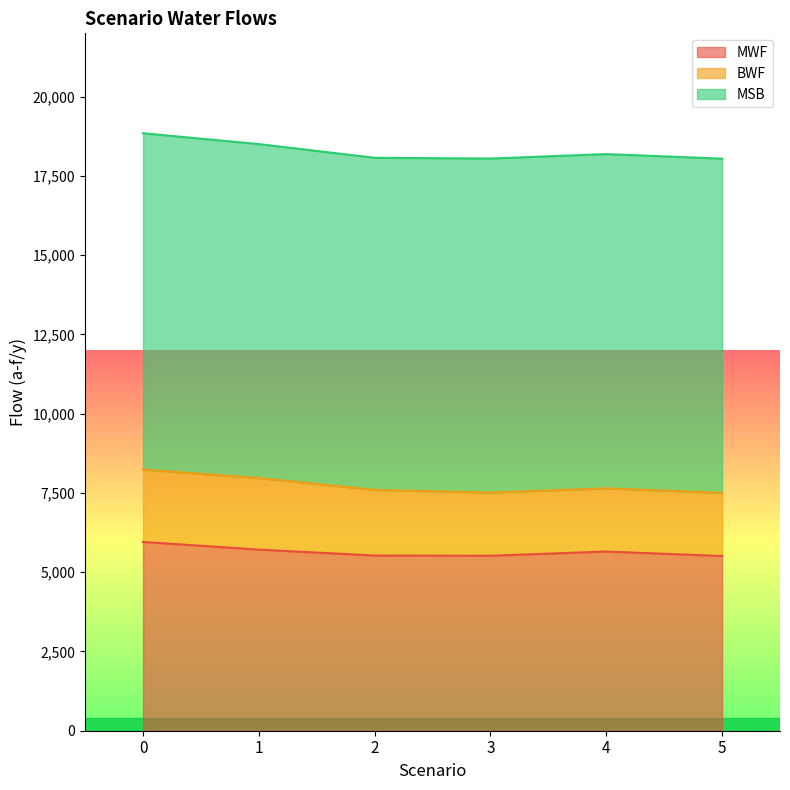

True or false: MSB has more than 2 interior local peaks.

False